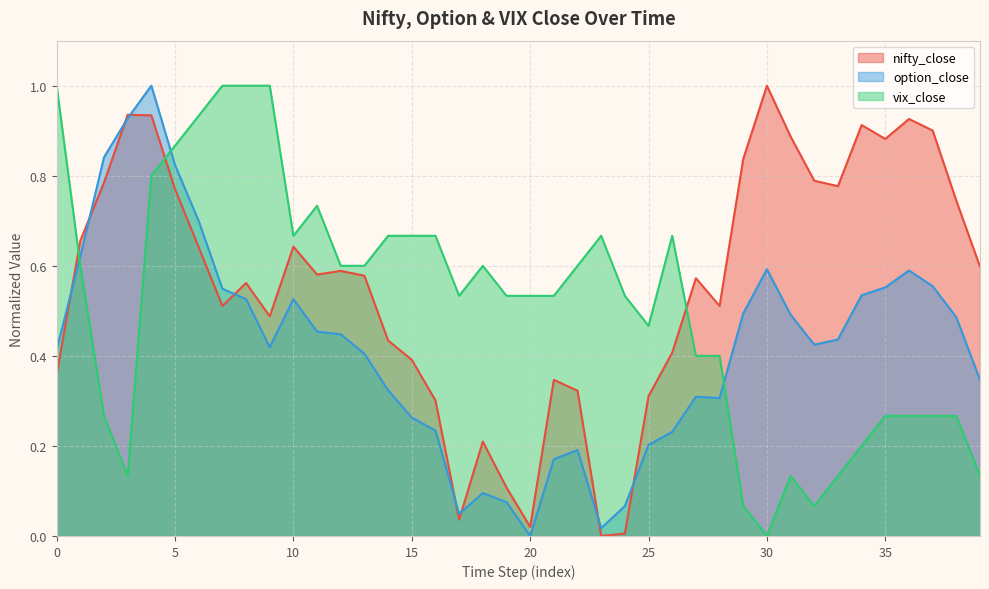

Rank the series at 11 from highest to lowest value.

vix_close, nifty_close, option_close